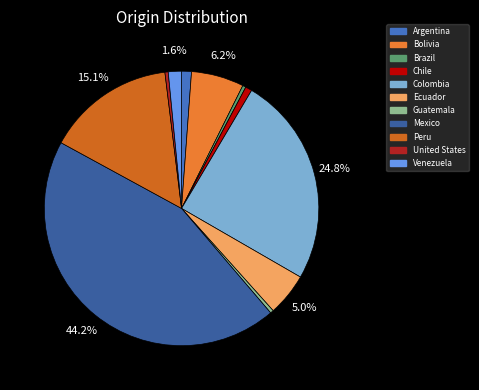

To the nearest percent, what is the average slice percentage?

9%